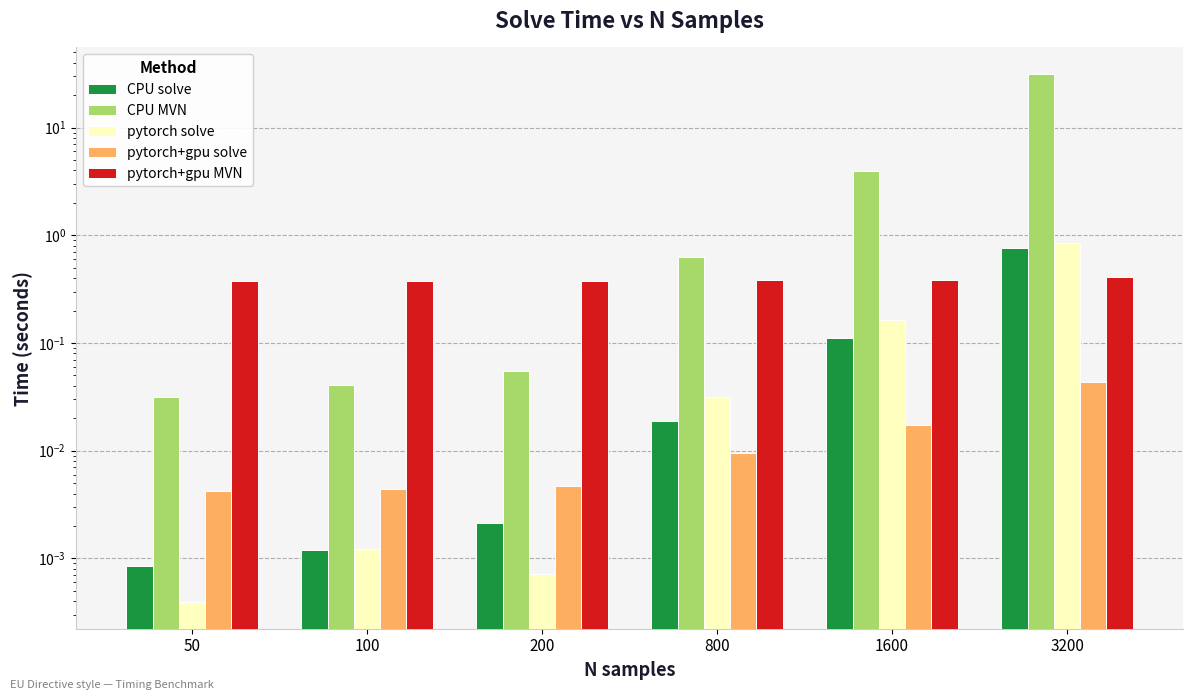

True or false: pytorch+gpu solve has a value of 0.0 at 1600.

False